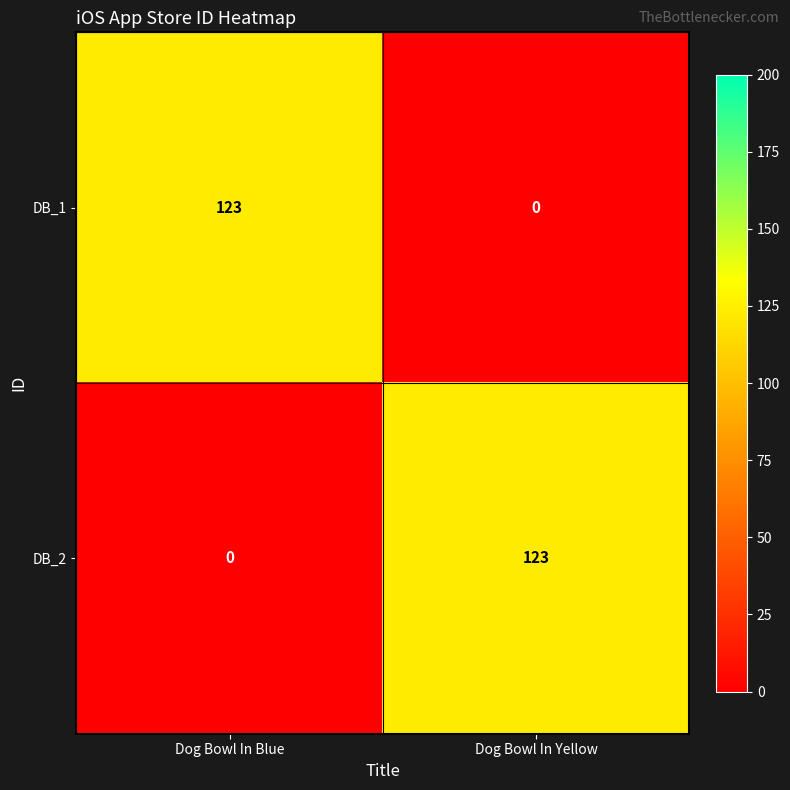

What is the sum of all DB_2 values?

123